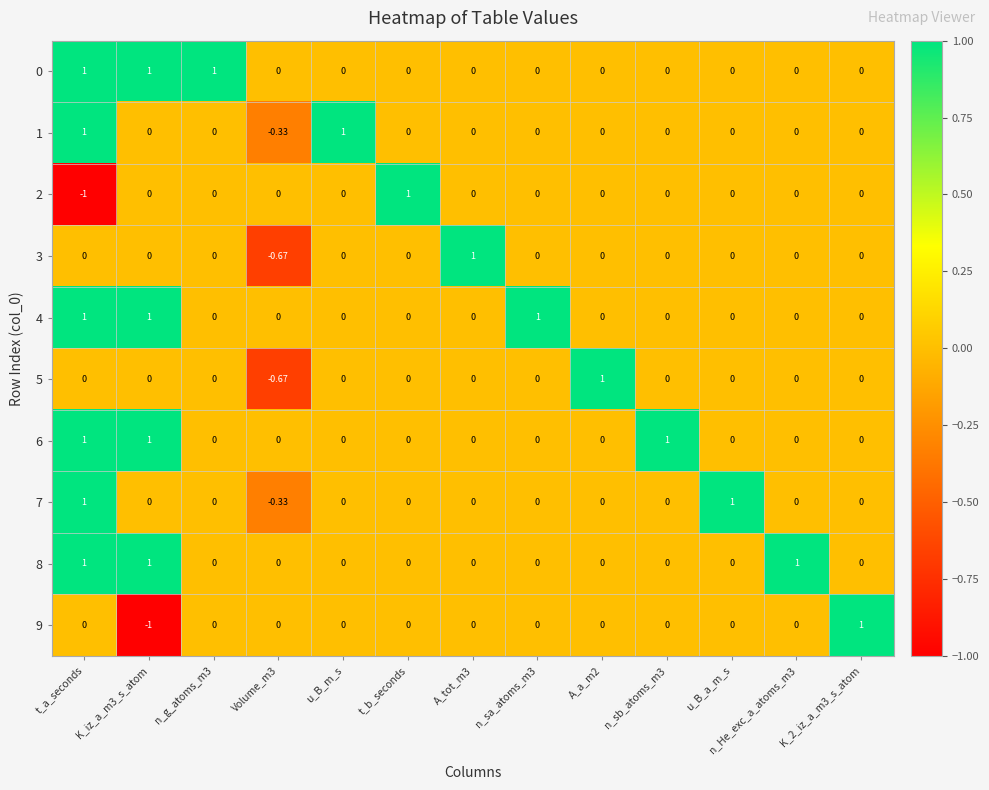

At which category is the sum across all series the highest?

t_a_seconds